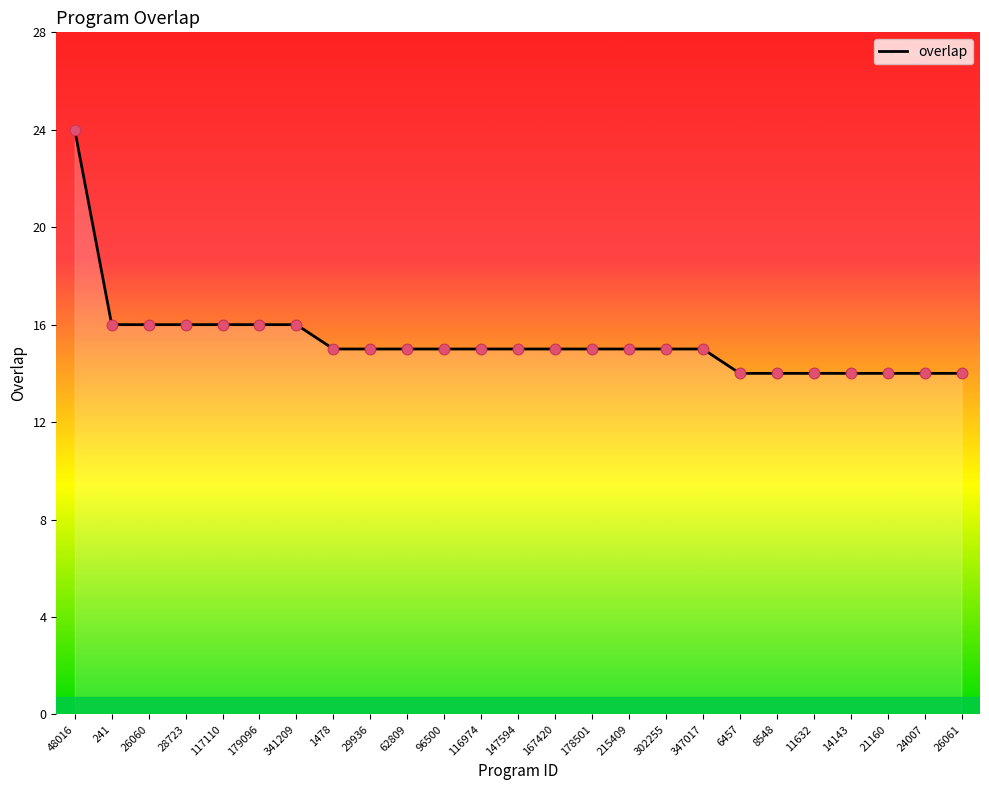

Between 26060 and 11632, which is larger?

26060